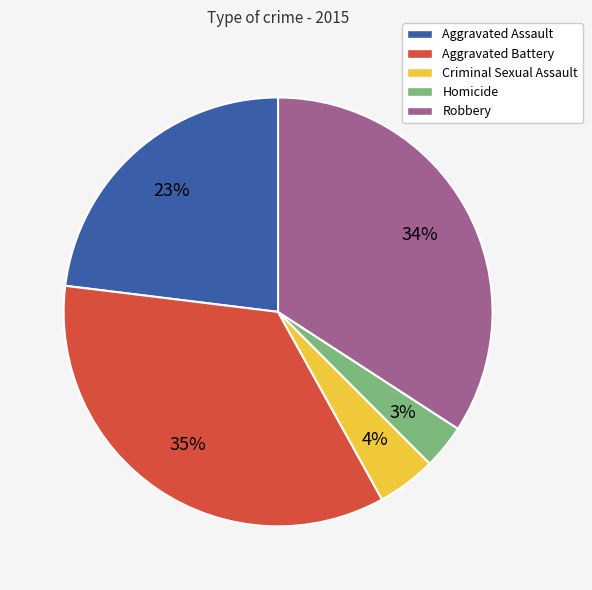

Count the number of slices in the pie.

5